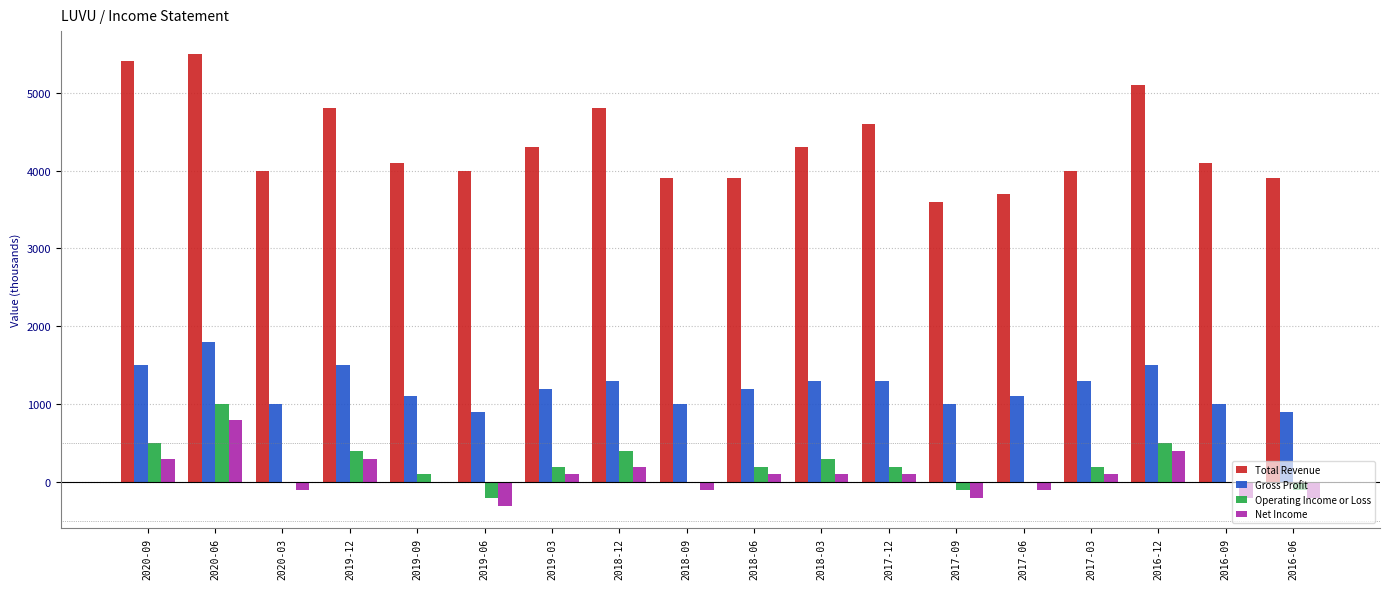

Does the chart contain stacked bars?

No